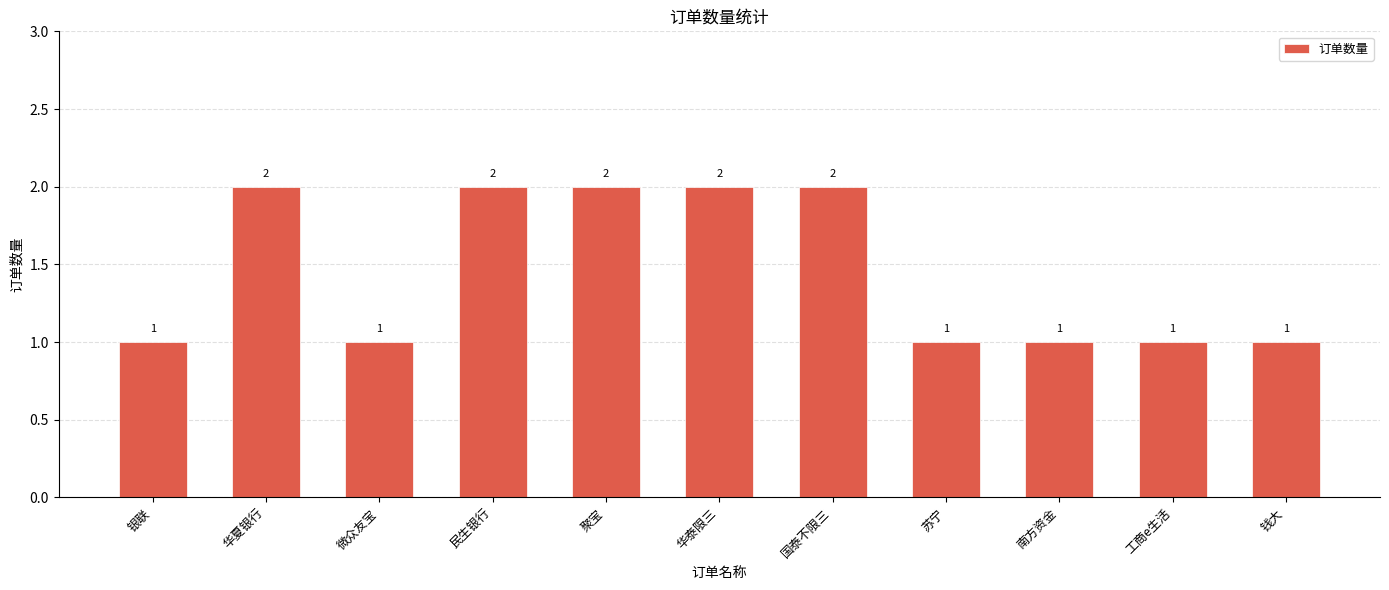

Reading left to right, transcribe all the data shown in this chart.

1	2	1	2	2	2	2	1	1	1	1